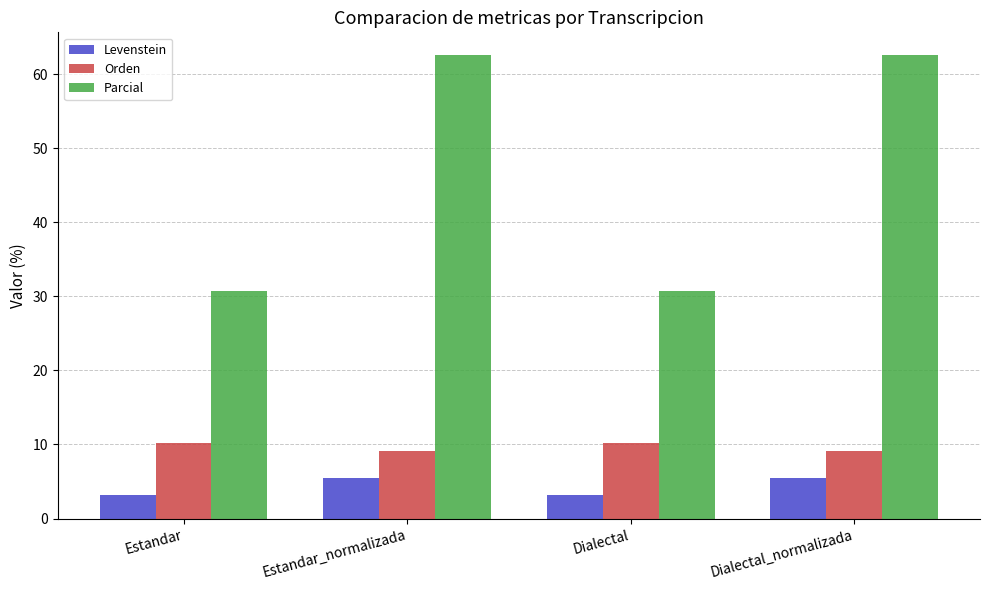

What is the total value across all series at Estandar_normalizada?

77.1